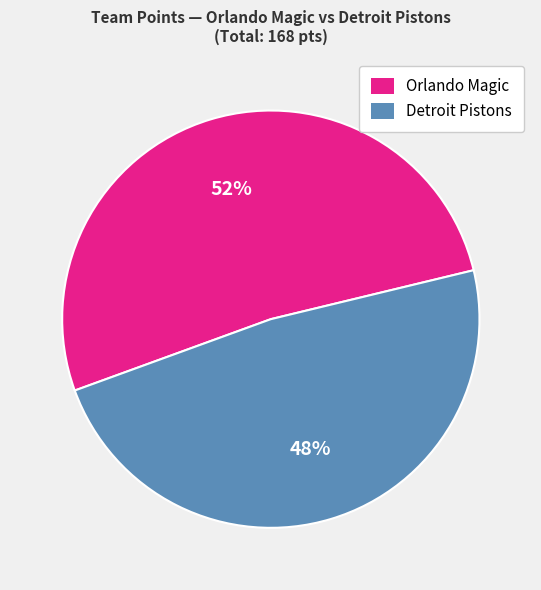

Which category has the biggest portion of the pie?

Orlando Magic